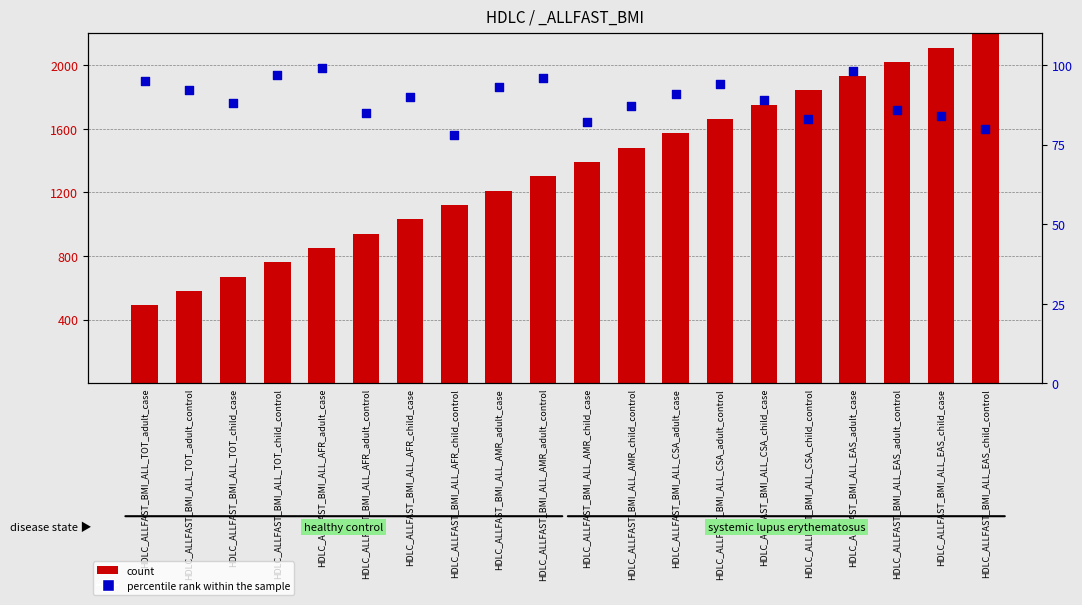

What are all the series names shown in the legend?

count, percentile rank within the sample